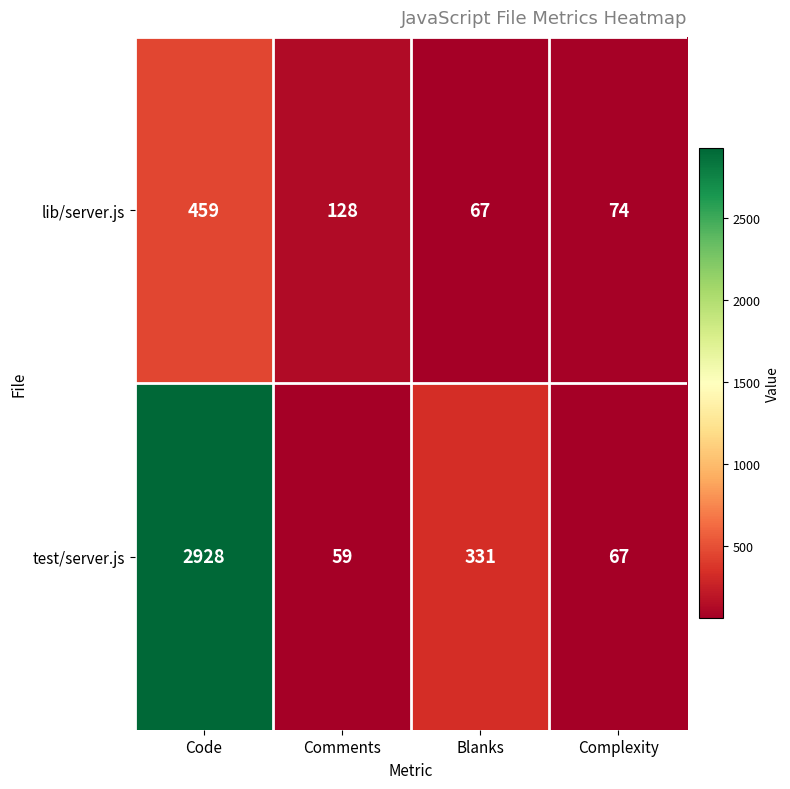

Where does the lib/server.js series first go above 128?

Code